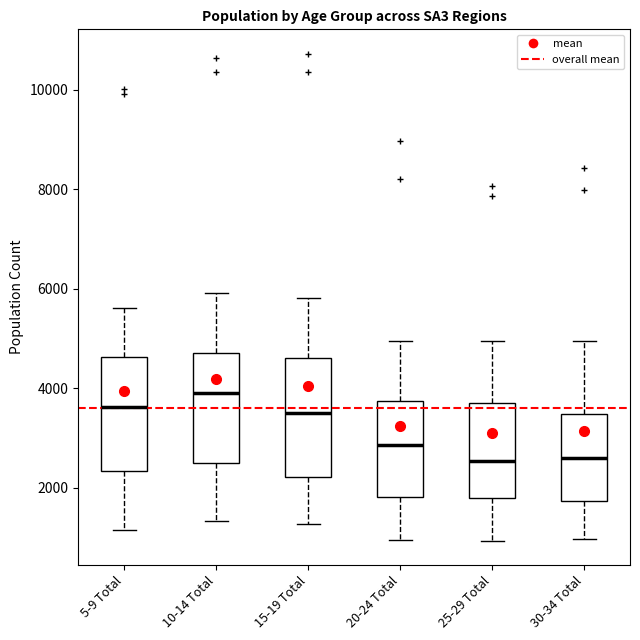

Reading left to right, read every box against the y-axis: the position of its median line, the range the box covers, and the ends of its whiskers. The values are not printed on the chart, so give them approximately, as read against the axis.

5-9 Total: median 3600, box 2400 to 4600, whiskers 1200 to 5600
10-14 Total: median 4000, box 2600 to 4800, whiskers 1400 to 6000
15-19 Total: median 3600, box 2200 to 4600, whiskers 1200 to 5800
20-24 Total: median 2800, box 1800 to 3800, whiskers 1000 to 5000
25-29 Total: median 2600, box 1800 to 3800, whiskers 1000 to 5000
30-34 Total: median 2600, box 1800 to 3400, whiskers 1000 to 5000